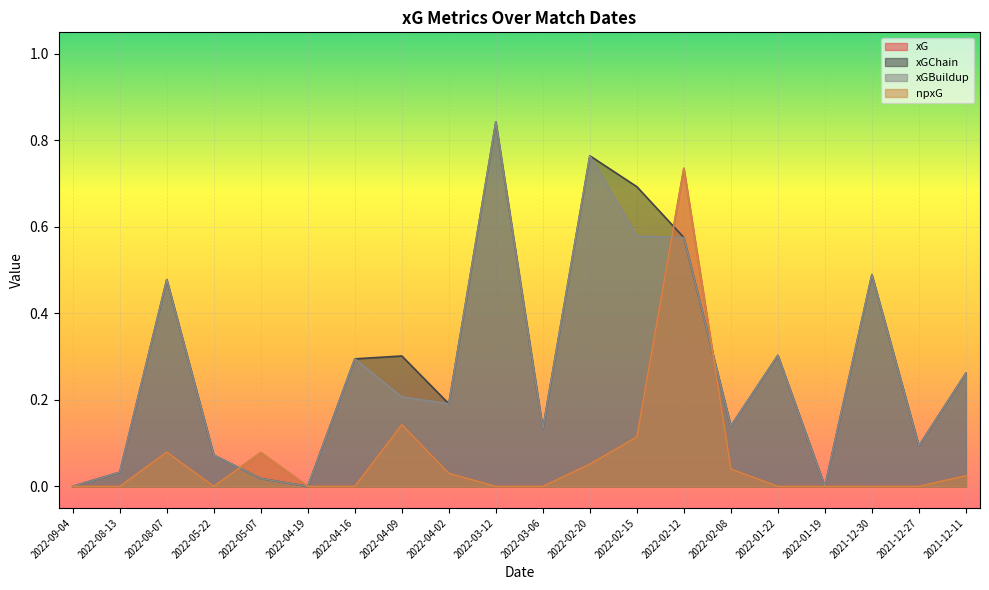

How many lines are shown in the chart?

4